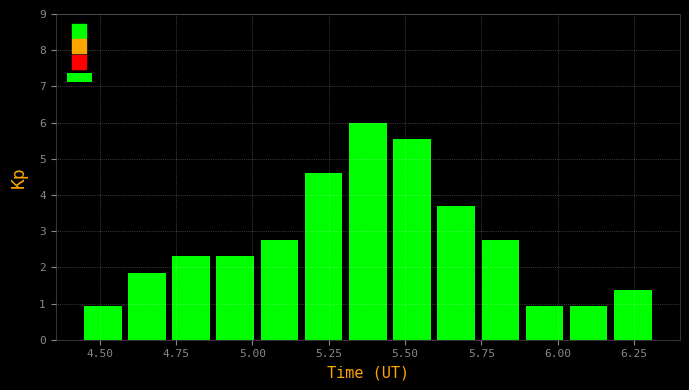

Around what value on the x-axis is the tallest bar? Give the approximate position of its centre, as read against the axis.

5.40